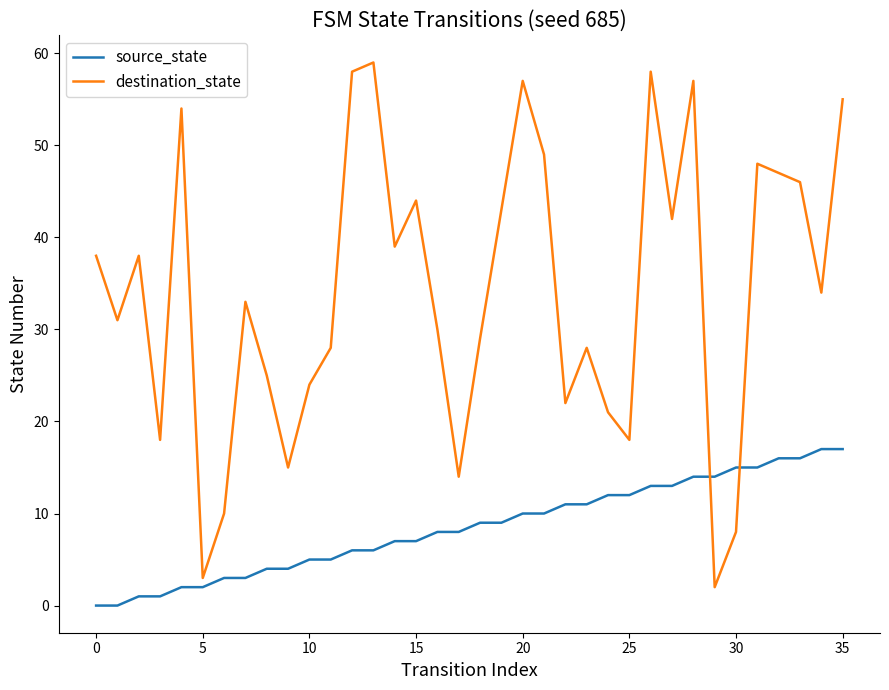

At how many categories does at least one series exceed 53?

7